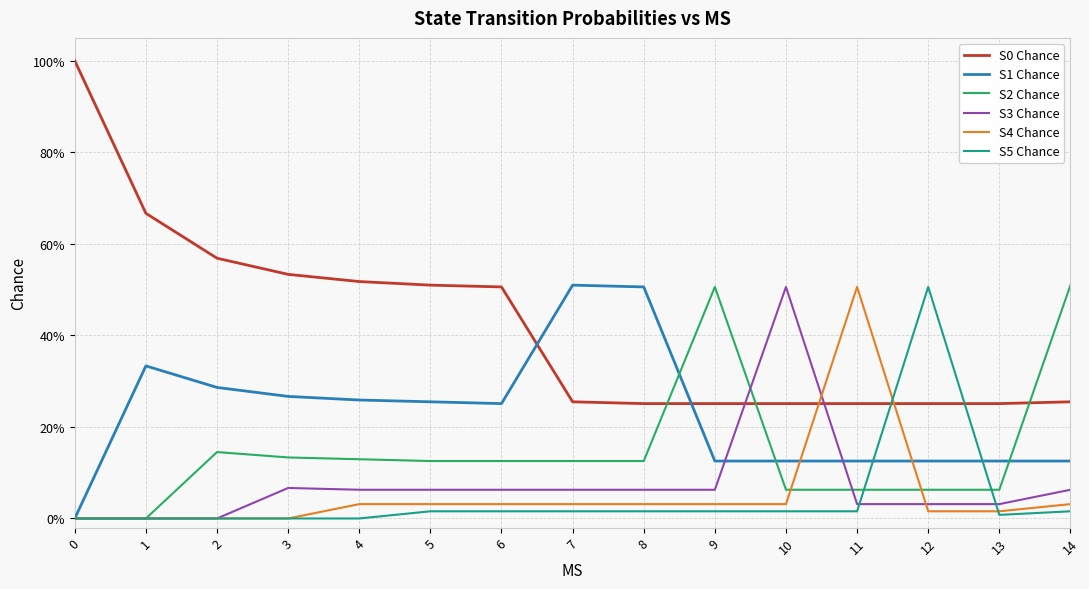

Does the chart display data point markers on the line(s)?

No